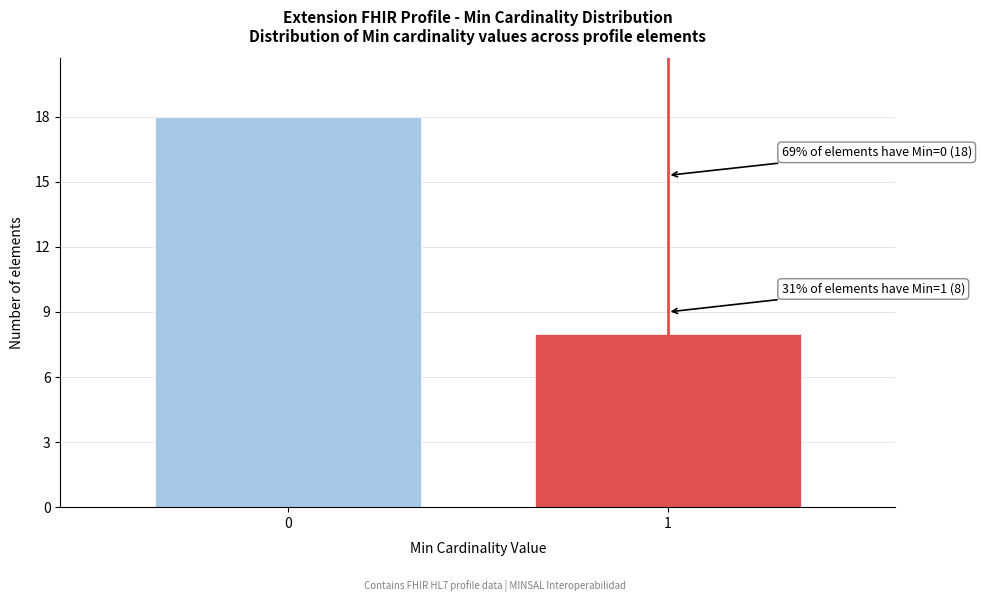

Reading left to right, what are all the values shown in this chart?

18	8